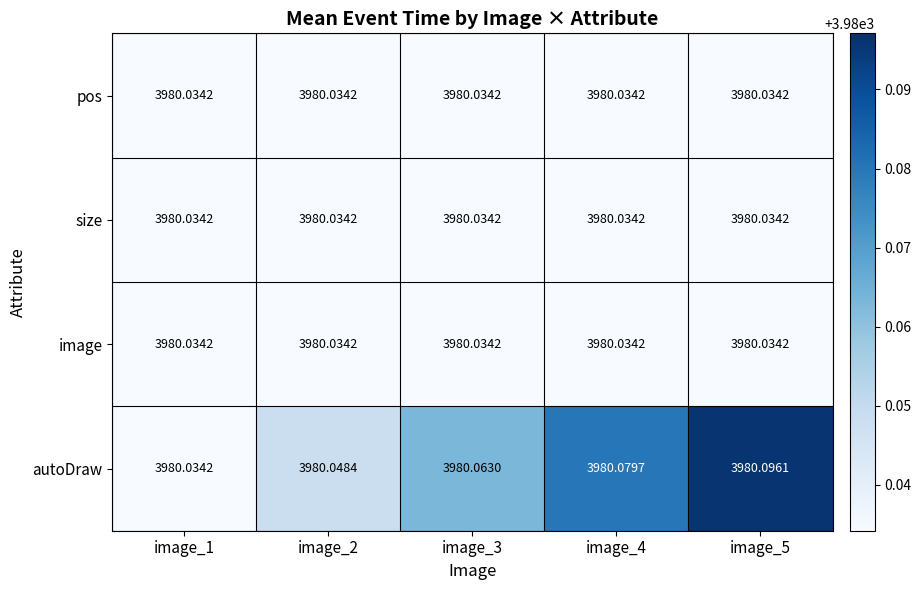

Between image_2 and image_4, which series saw the biggest shift?

autoDraw